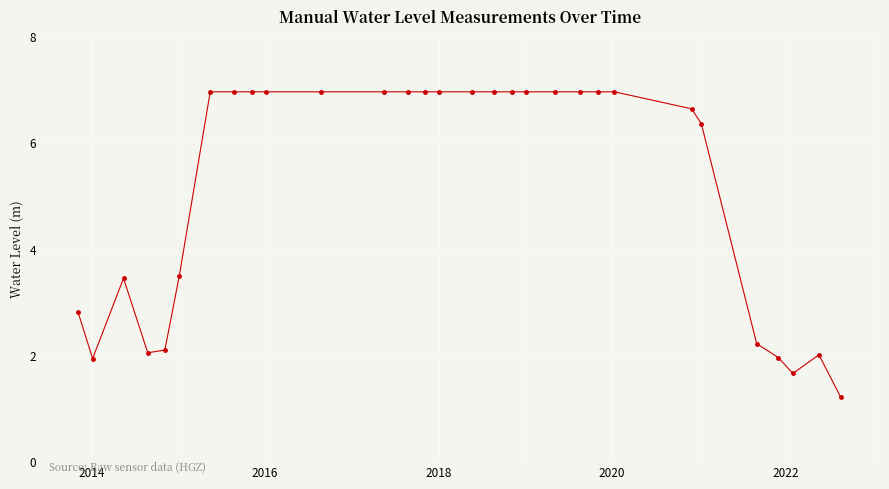

What is the difference between the maximum and second lowest values?

5.3